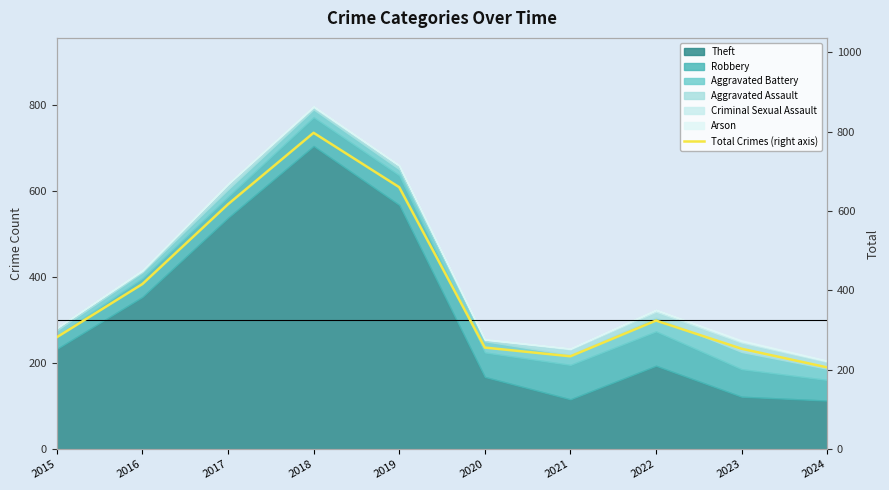

Reading left to right, extract all data points from this chart.

2015=282	2016=416	2017=617	2018=797	2019=660	2020=256	2021=234	2022=324	2023=253	2024=206